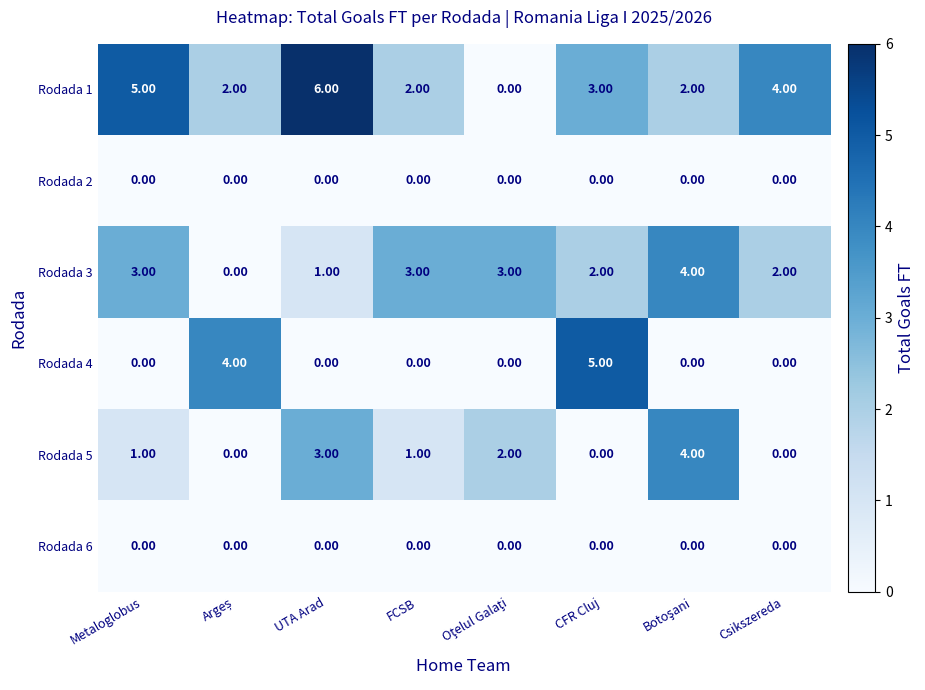

Which series has the largest total across all categories?

Rodada 1